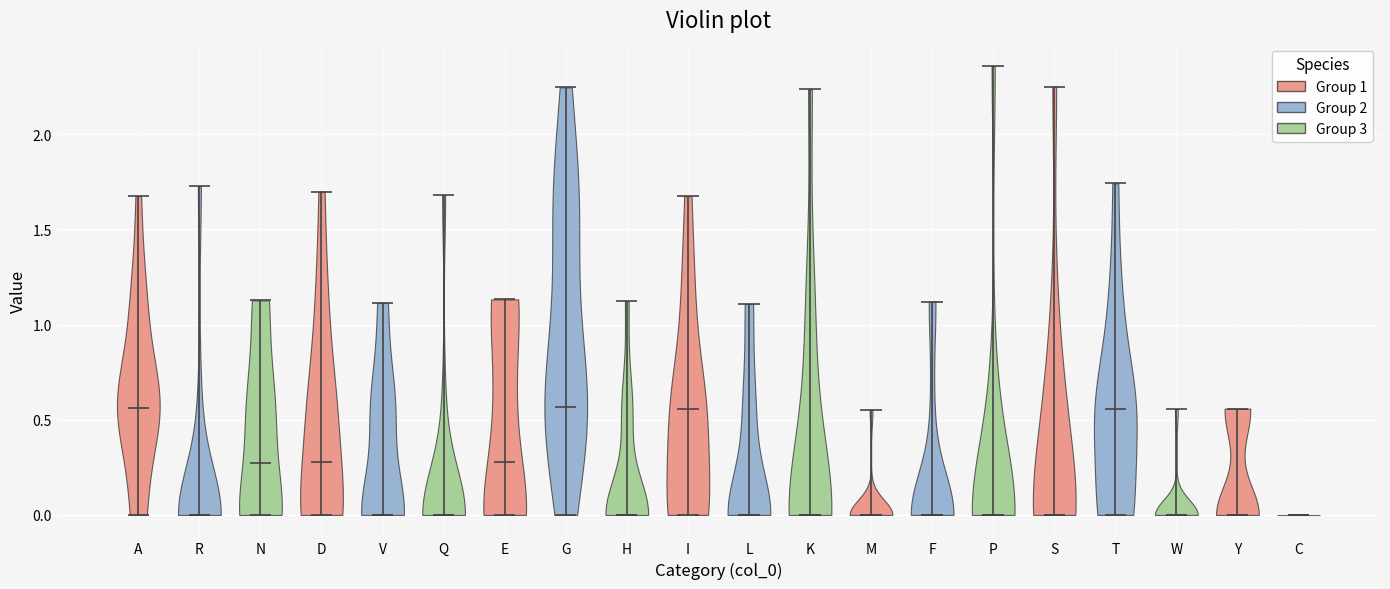

Where does the median line of the violin for M sit on the y-axis? The values are not printed on the chart, so give them approximately, as read against the axis.

0.00